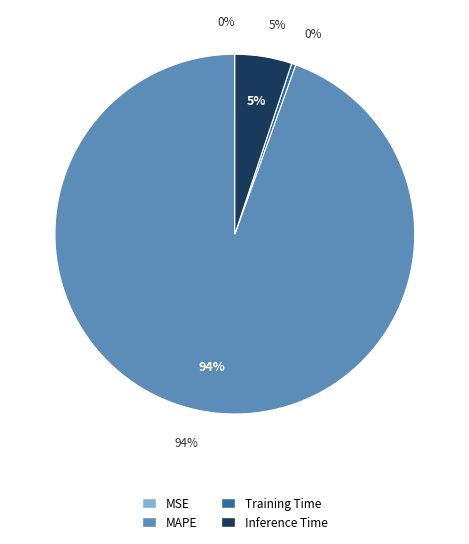

What is the largest slice in the pie chart?

MAPE